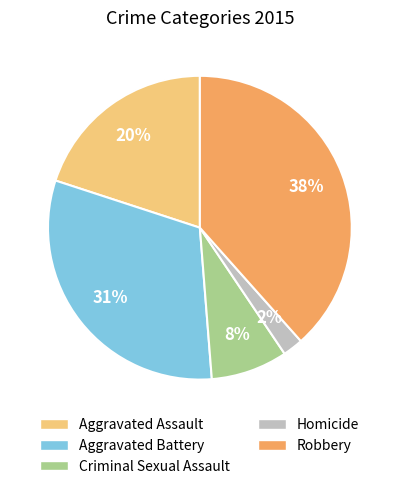

To the nearest percent, what is the average slice percentage?

20%